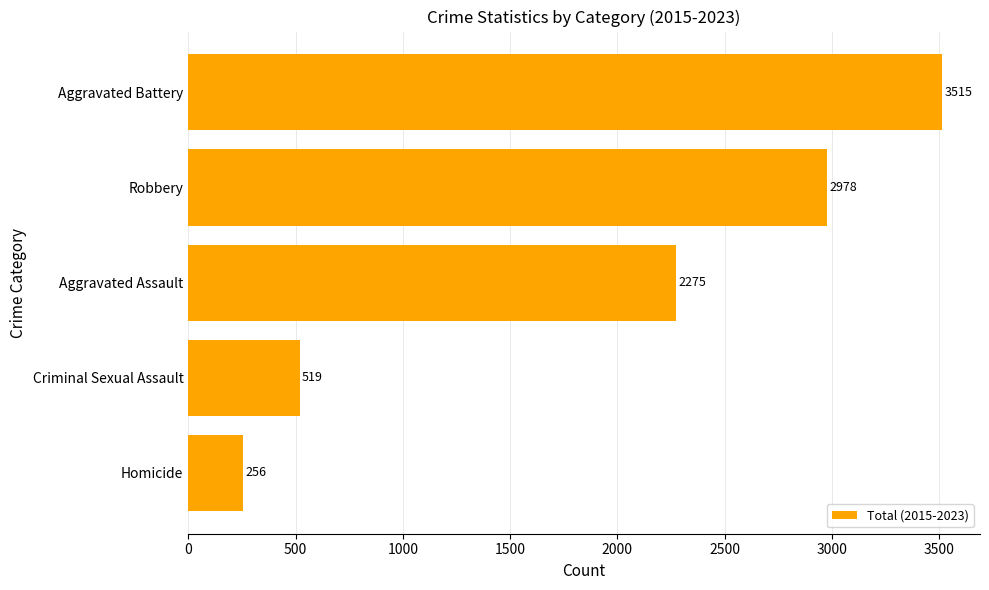

Reading top to bottom, what are all the values shown in this chart?

3515	2978	2275	519	256